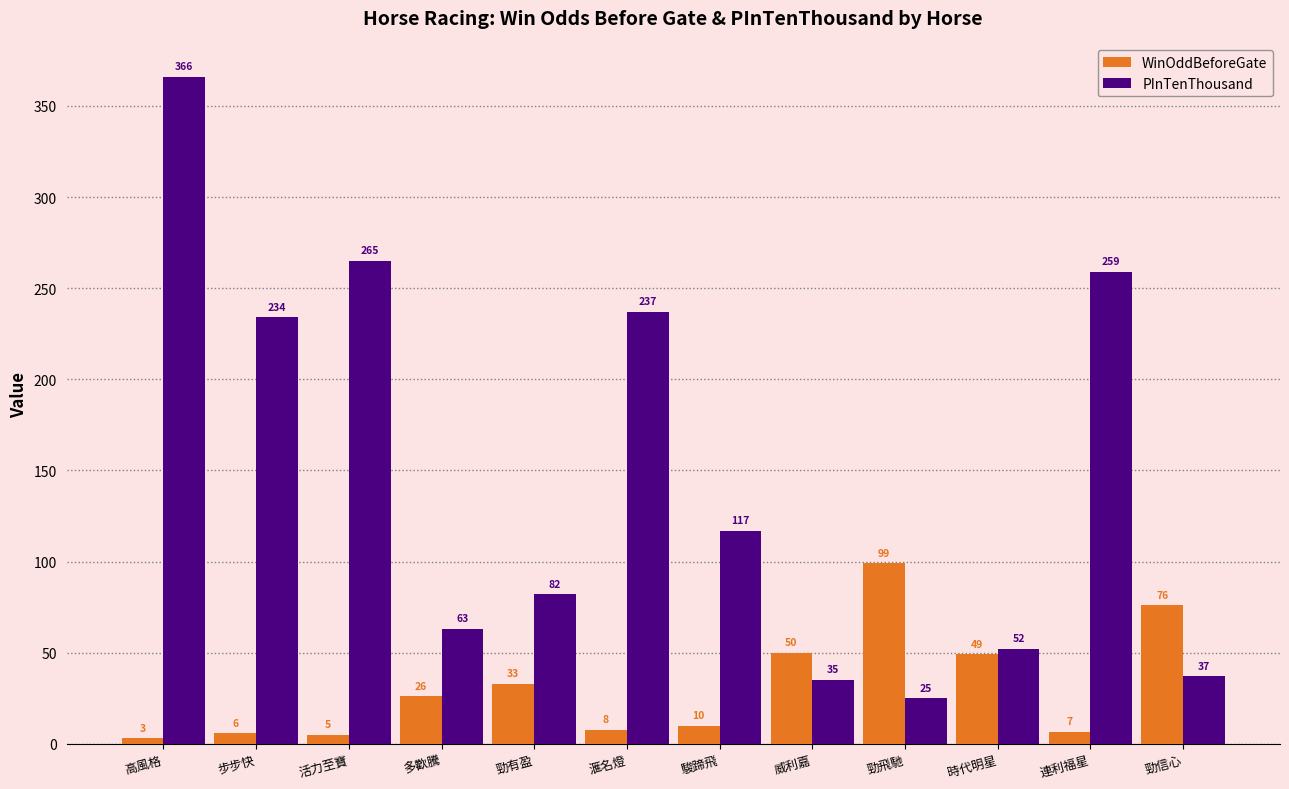

What is the difference between the second highest and second lowest values in the PInTenThousand series?

230.0